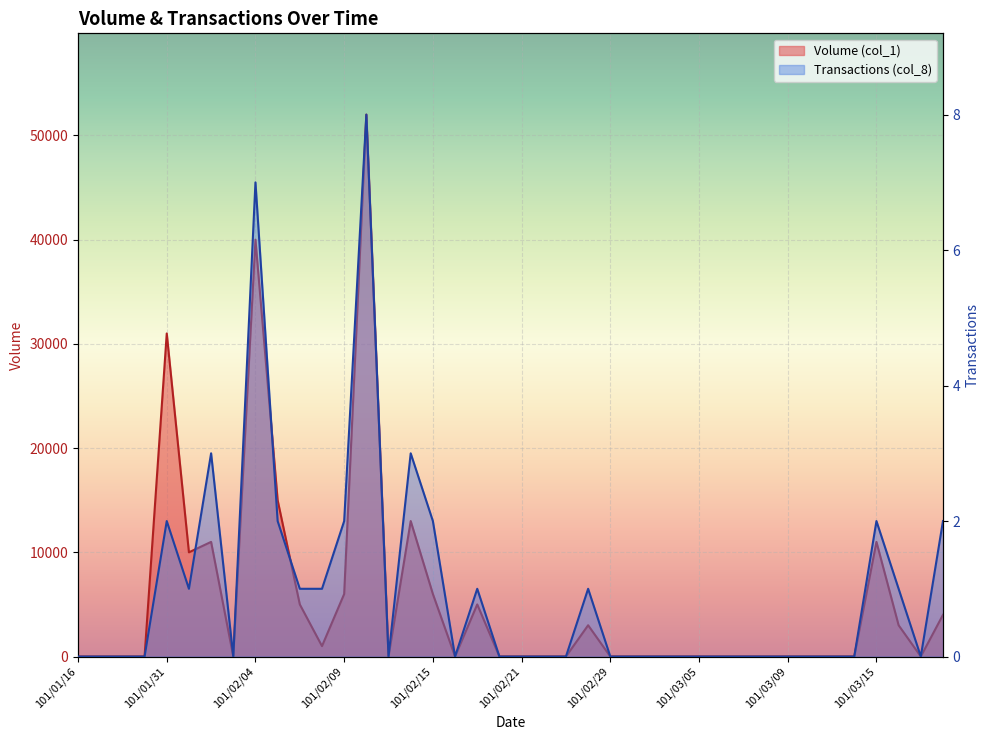

What is the difference between the maximum and second lowest values in the Volume (col_1) series?

52000